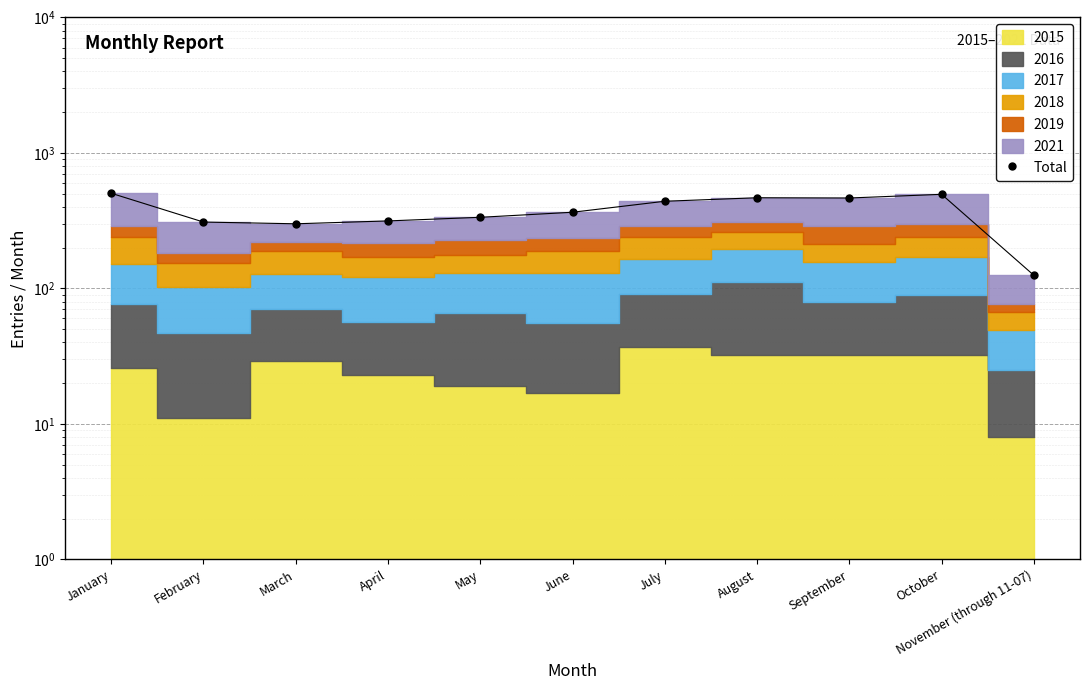

At which label does the data first exceed 365?

January